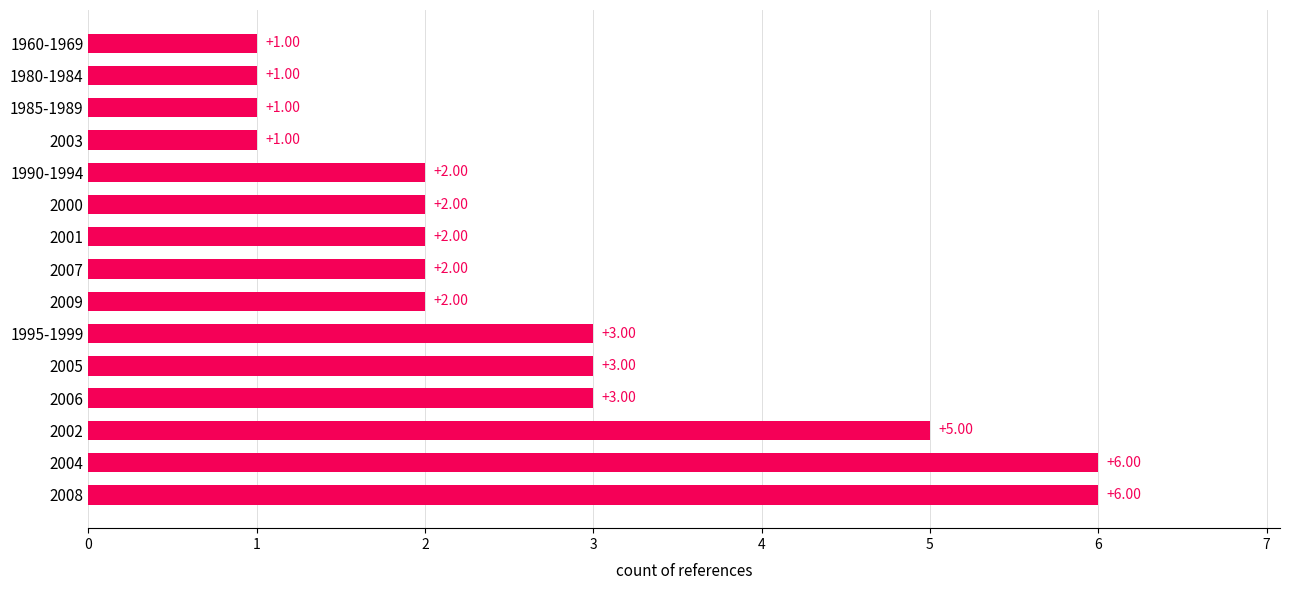

What is the difference between the second highest and minimum values?

5